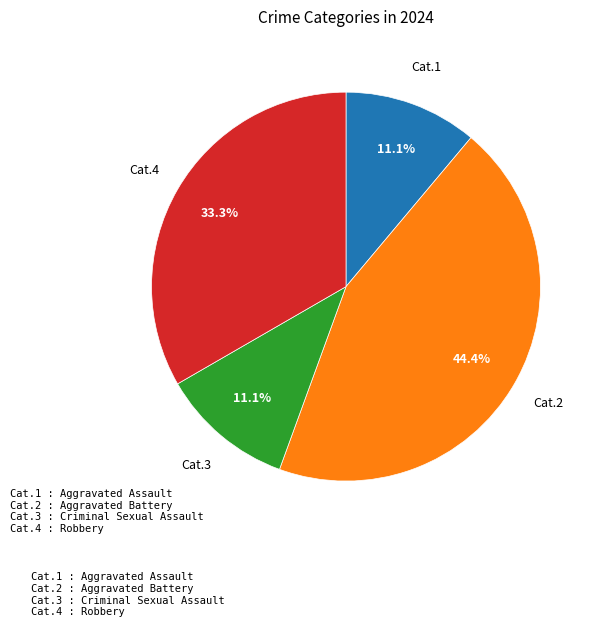

Does any single category account for the majority?

No